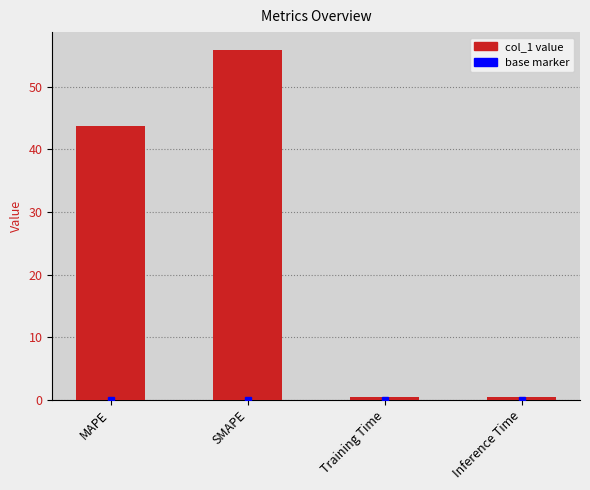

What is the value of the 1st bar from the left?

43.7